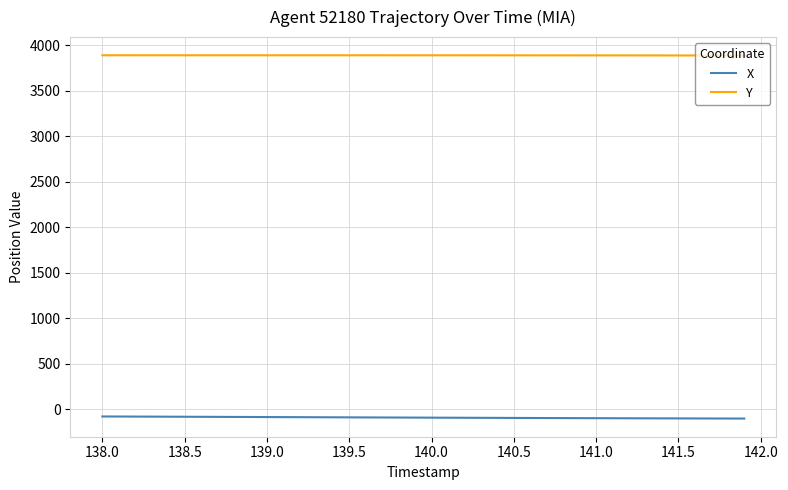

List the series in order of their peak value, lowest first.

X, Y